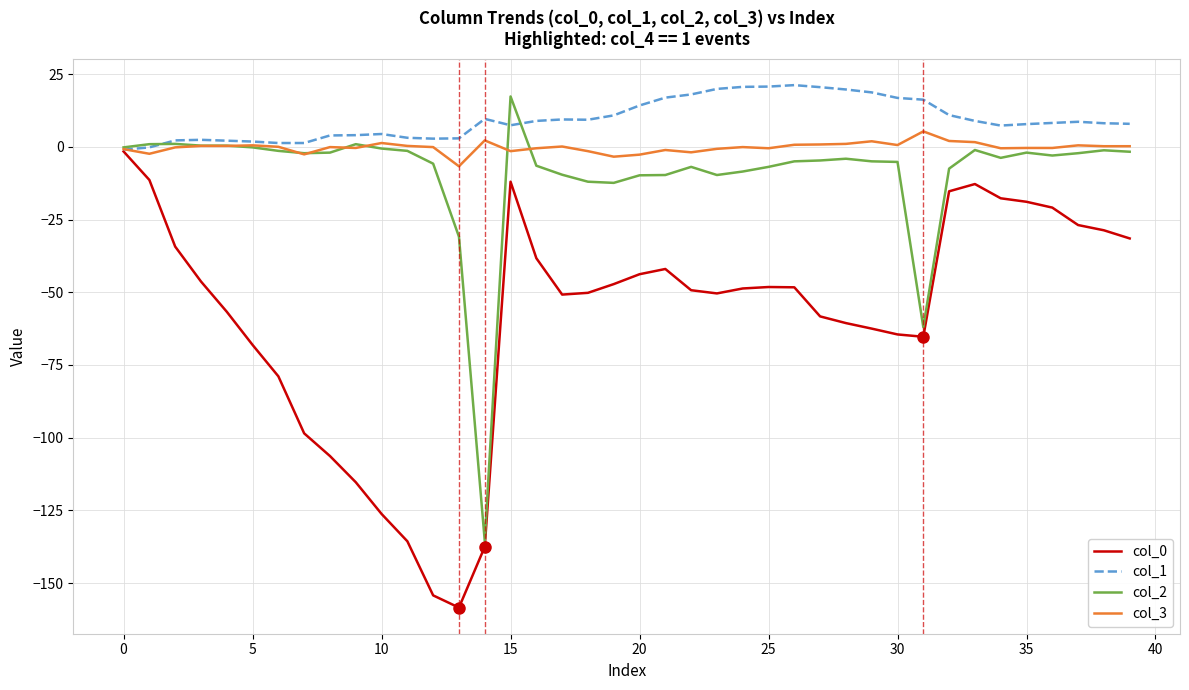

What are all the series names shown in the legend?

col_0, col_1, col_2, col_3